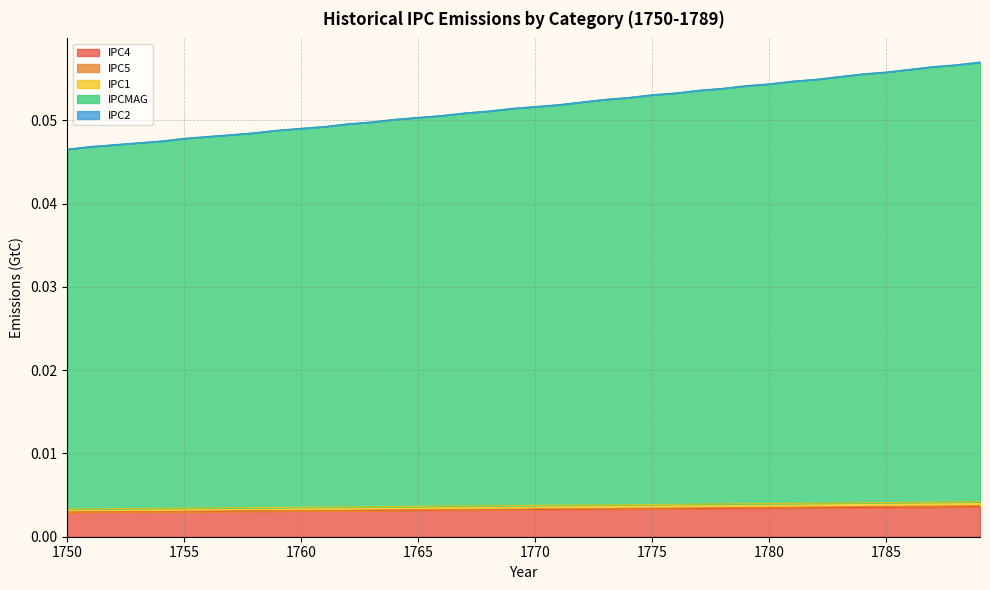

List the labels in order of IPC4 value, smallest first.

1750, 1751, 1752, 1753, 1754, 1755, 1756, 1757, 1758, 1759, 1760, 1761, 1762, 1763, 1764, 1765, 1766, 1767, 1768, 1769, 1770, 1771, 1772, 1773, 1774, 1775, 1776, 1777, 1778, 1779, 1780, 1781, 1782, 1783, 1784, 1785, 1786, 1787, 1788, 1789